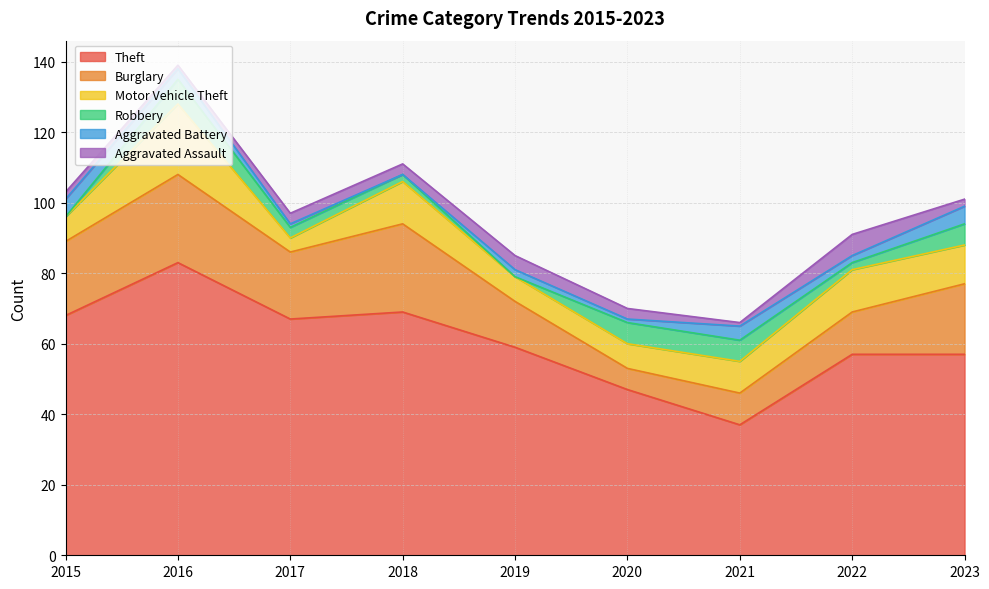

What is the maximum value for Aggravated Assault?

6